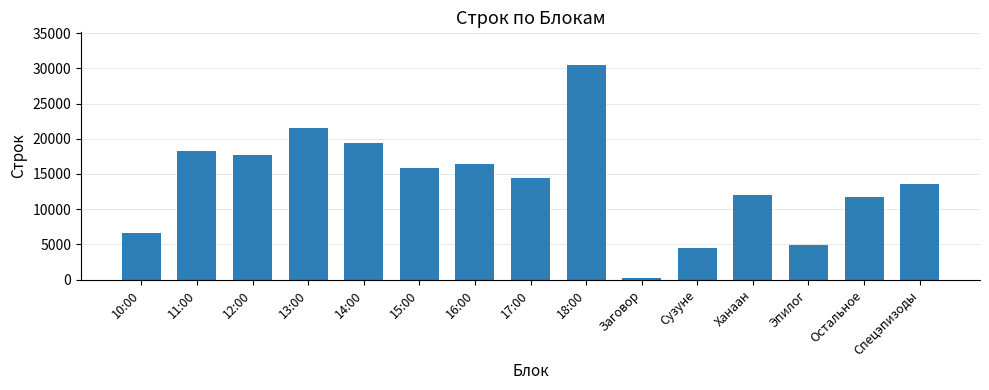

Approximately how many times larger is the value at 15:00 compared to 18:00?

0.5